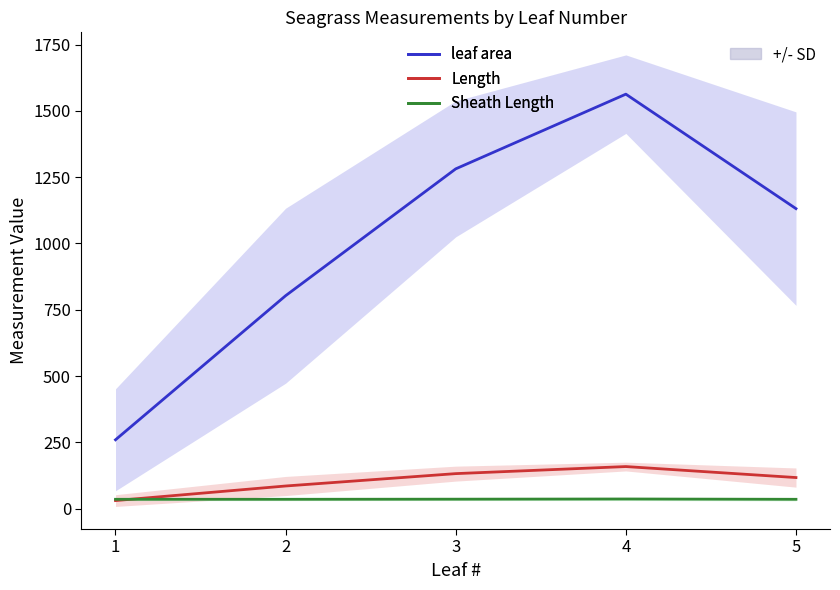

What is the difference between the maximum and second lowest values in the Sheath Length series?

1.1